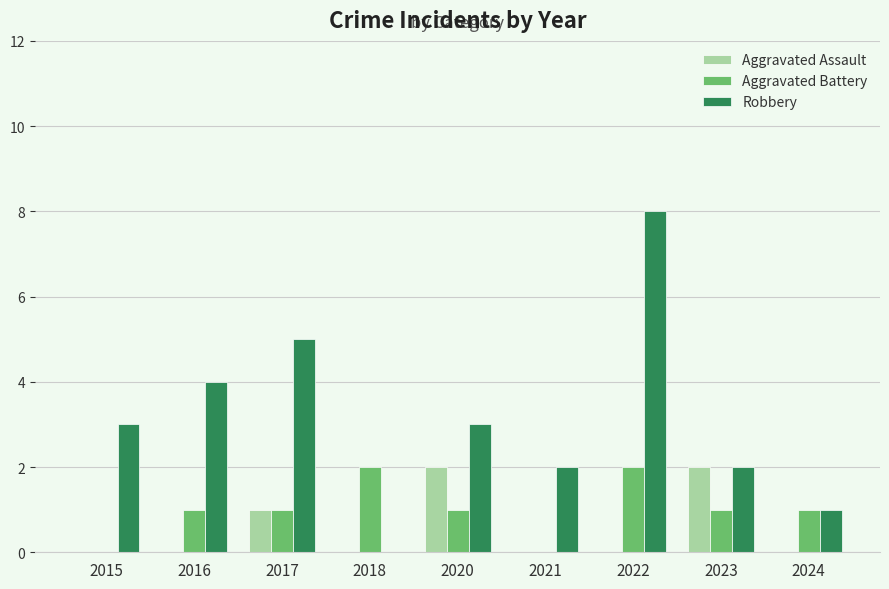

Is the value of Robbery at 2018 greater than the value of Aggravated Battery at 2022?

No